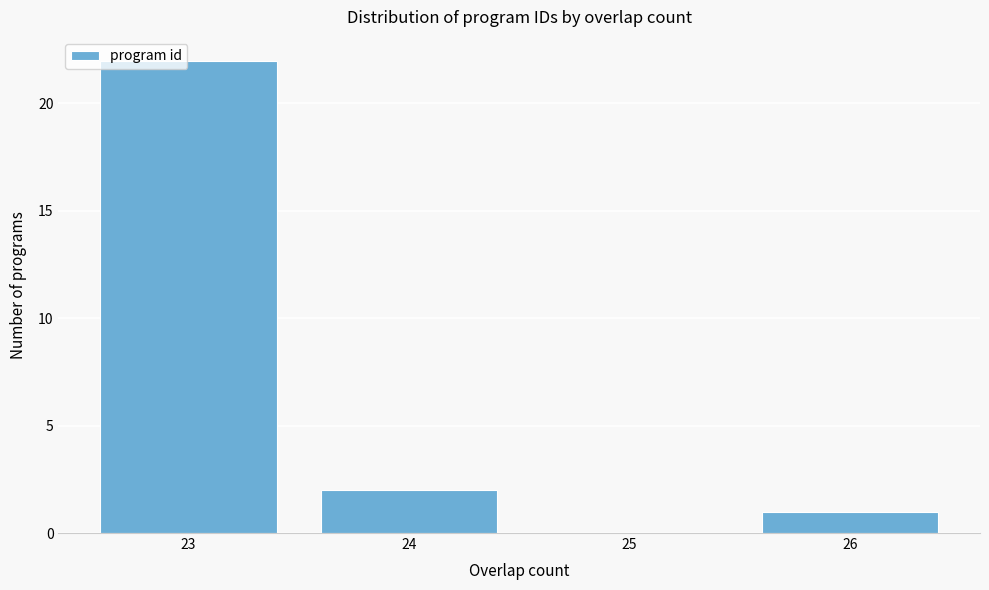

Reading left to right, list all the values displayed in this chart.

23=22	24=2	25=0	26=1